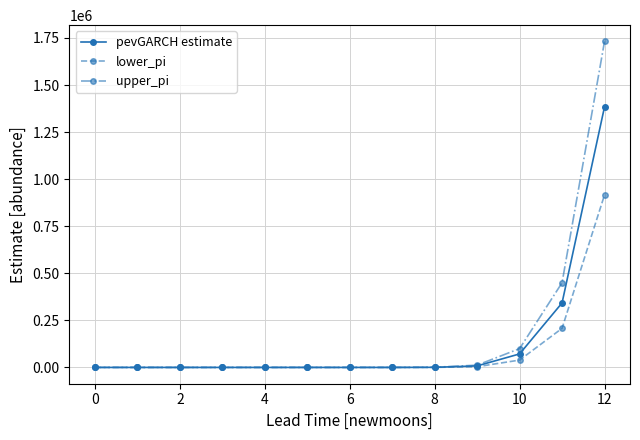

Rank the series by their maximum value, from lowest to highest.

lower_pi, pevGARCH estimate, upper_pi